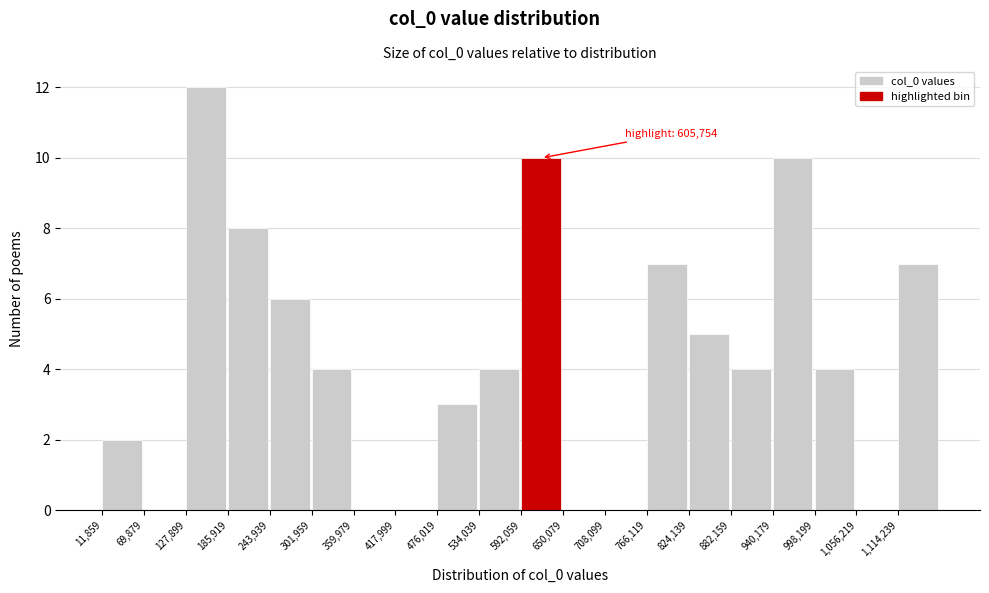

Which range on the x-axis has the tallest bar?

130000 to 190000